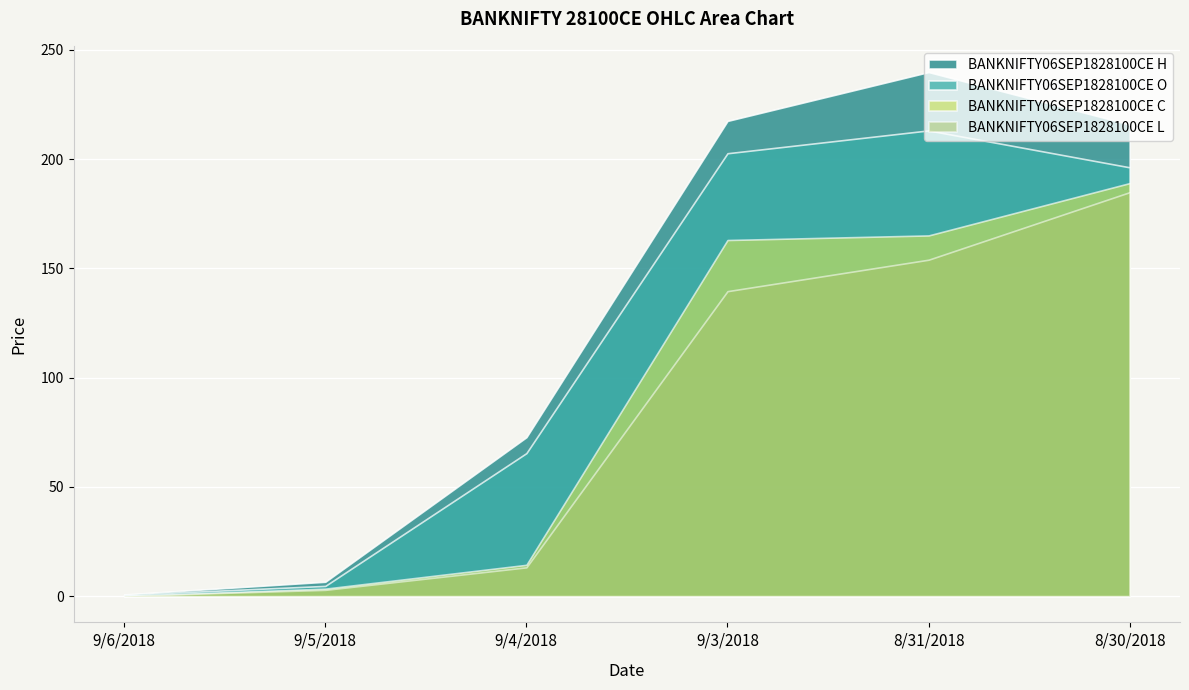

Which label corresponds to the smallest value in the chart?

9/6/2018